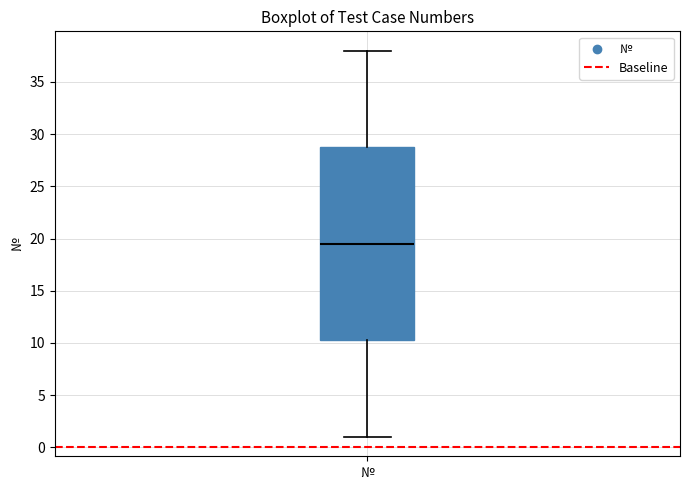

Read this box plot against the y-axis: the position of the median line, the range covered by the box, and the ends of both whiskers. The values are not printed on the chart, so give them approximately, as read against the axis.

median 19.5, box 10.5 to 29.0, whiskers 1.0 to 38.0